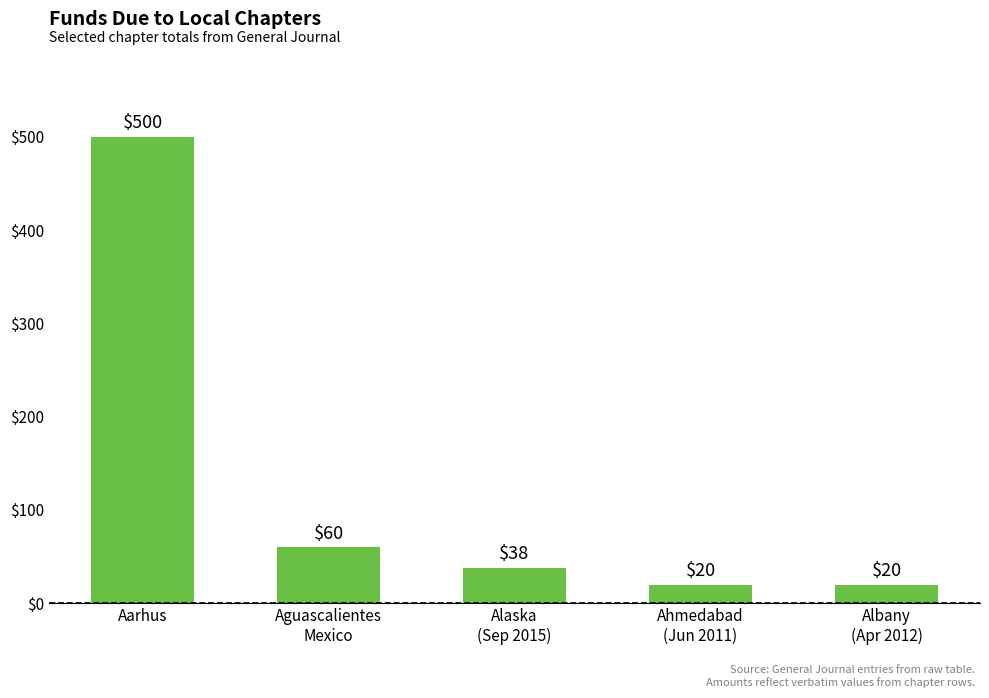

Approximately how many times larger is the value at Ahmedabad
(Jun 2011) compared to Alaska
(Sep 2015)?

0.5